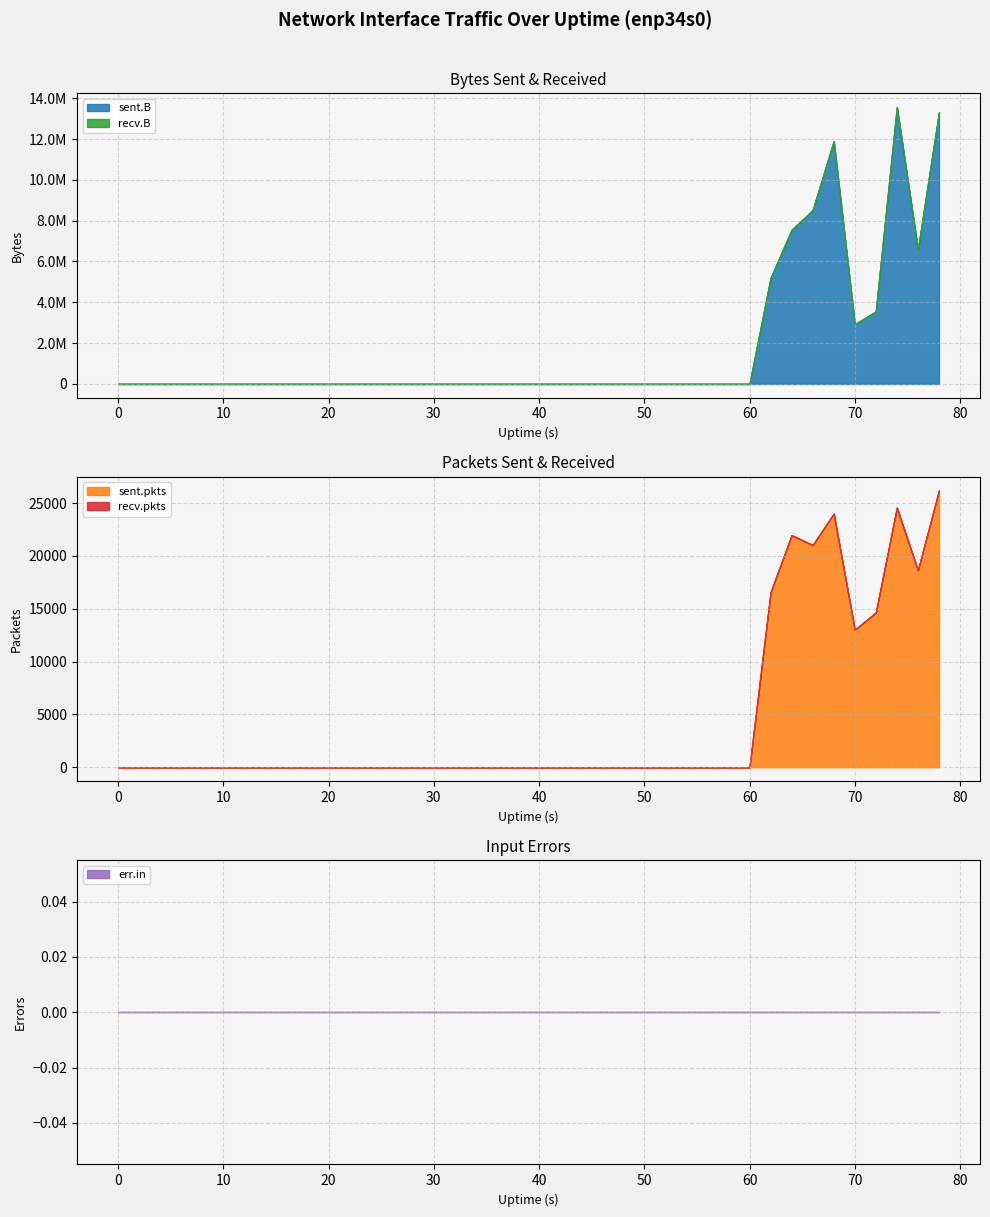

Which has a higher value, 4 or 38?

4